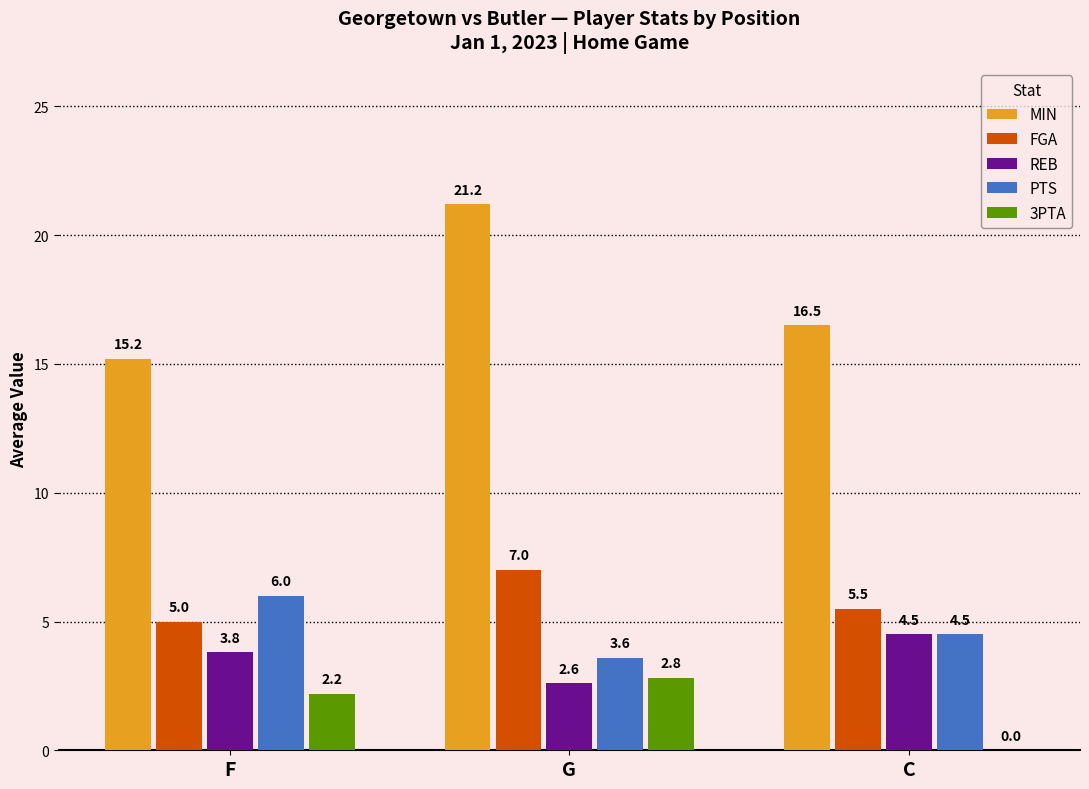

Where is MIN nearest to the value 18?

C